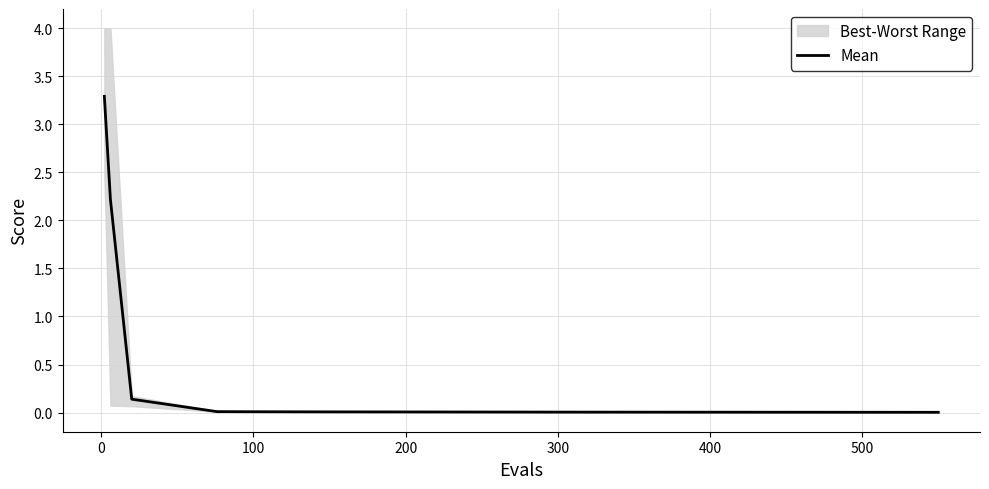

Is it true that Mean equals 0.0 at 400?

True